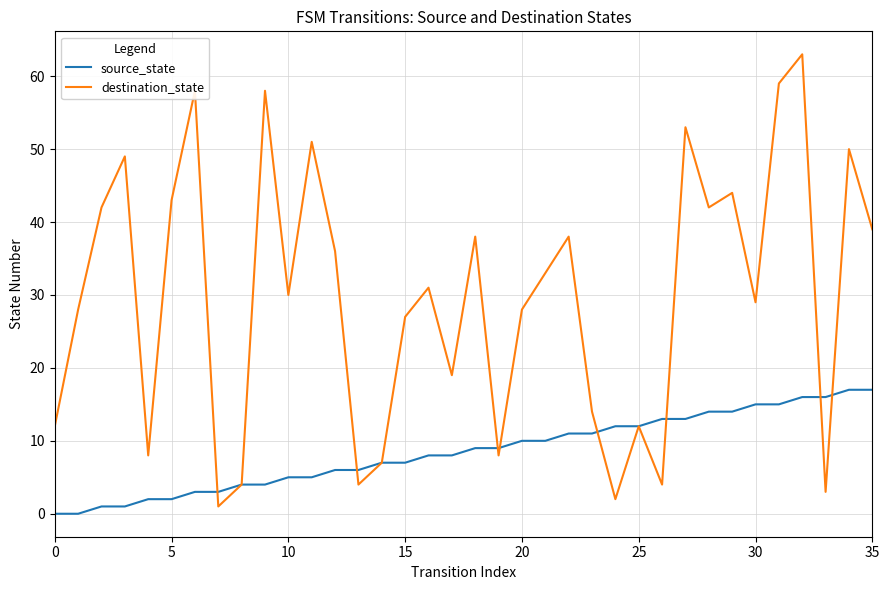

Which series has the largest range (max minus min)?

destination_state